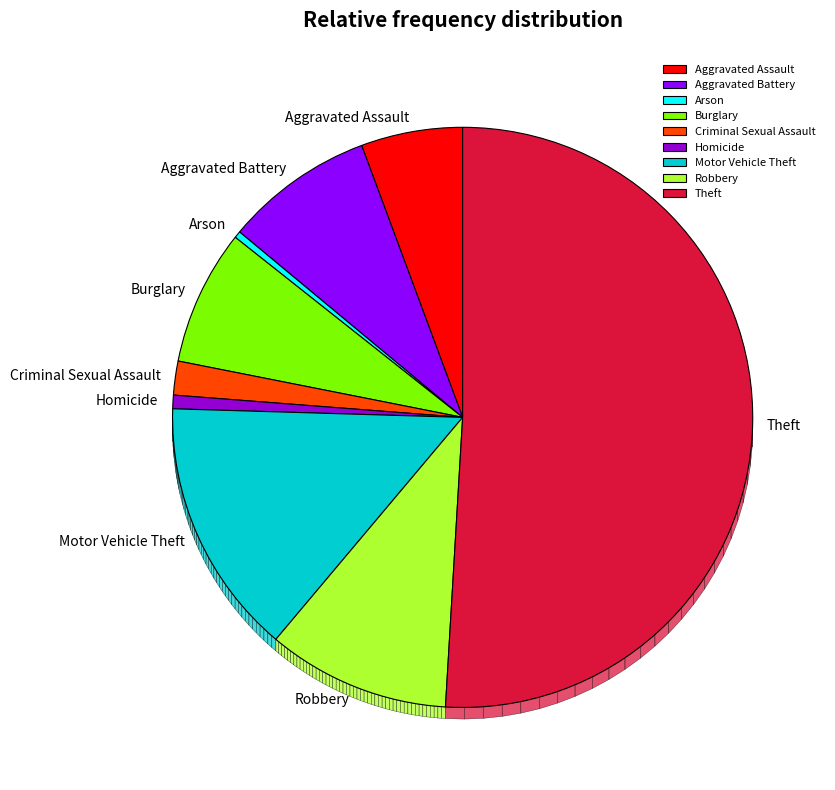

Which slice is the largest?

Theft